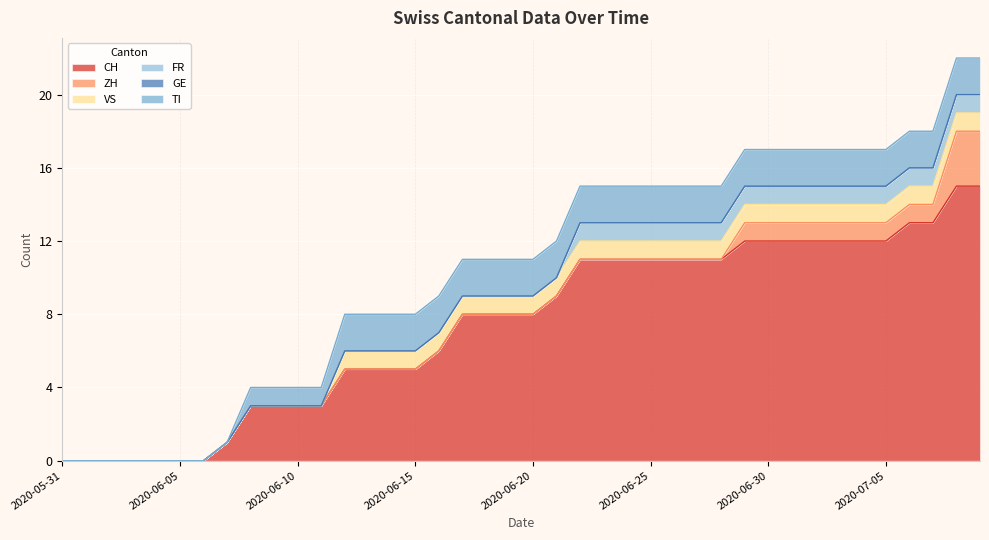

What is the total value across all series at 2020-06-28?

15